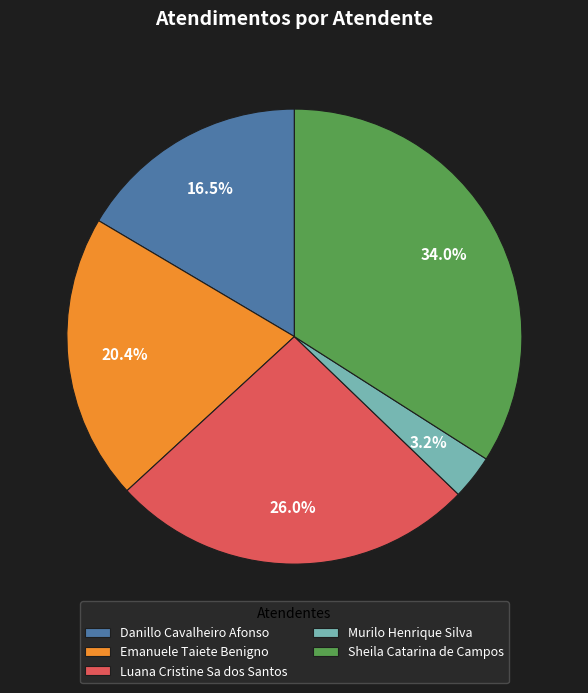

Is there a majority slice in this chart?

No